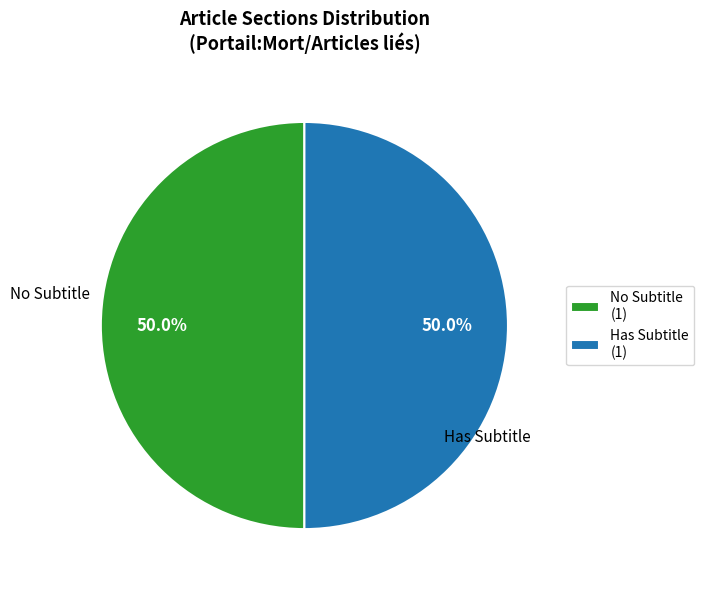

Approximately how many times larger is the value at No Subtitle (1) compared to Has Subtitle (1)?

1.0